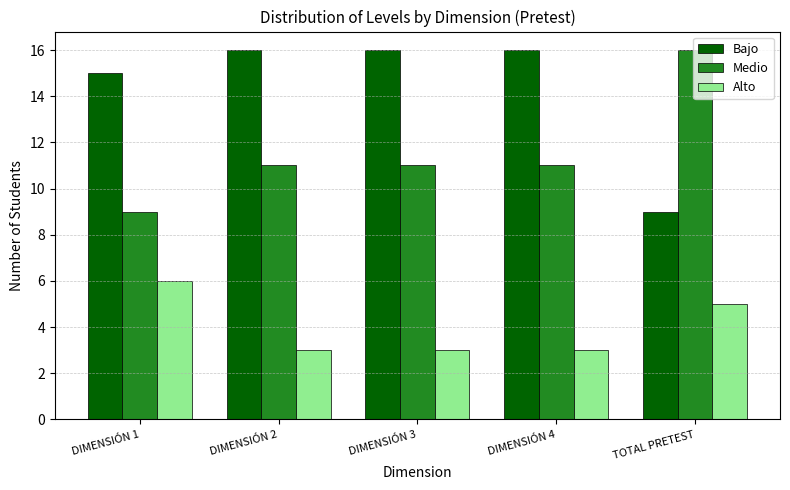

List the series in order of their overall mean, highest first.

Bajo, Medio, Alto